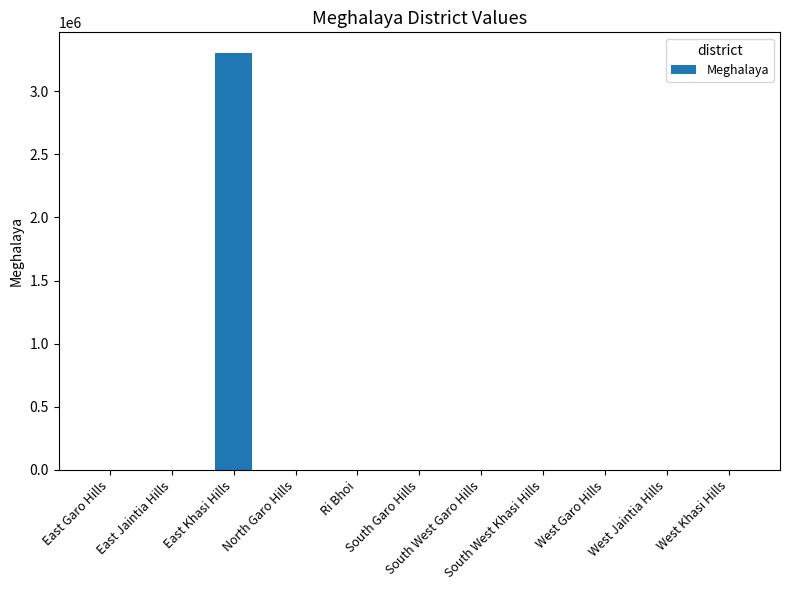

What is the sum of all values?

3300000